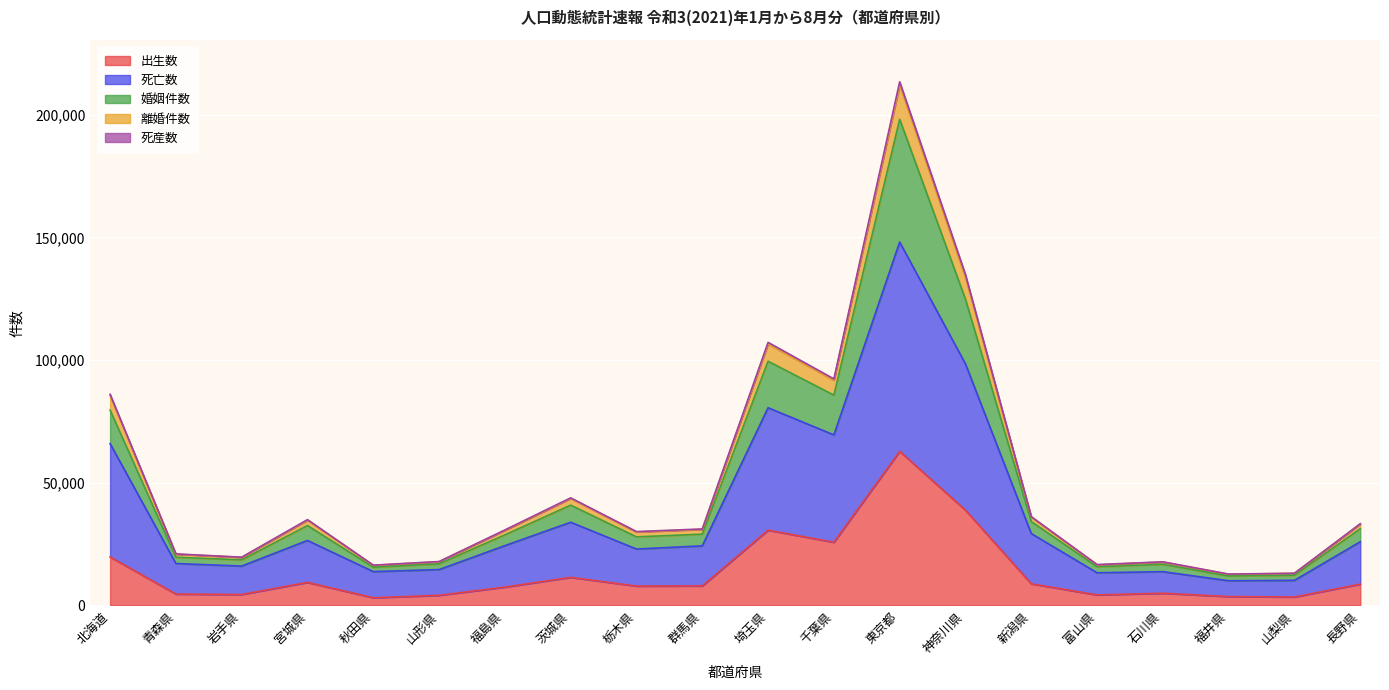

What is the total value across all series at 青森県?

21026